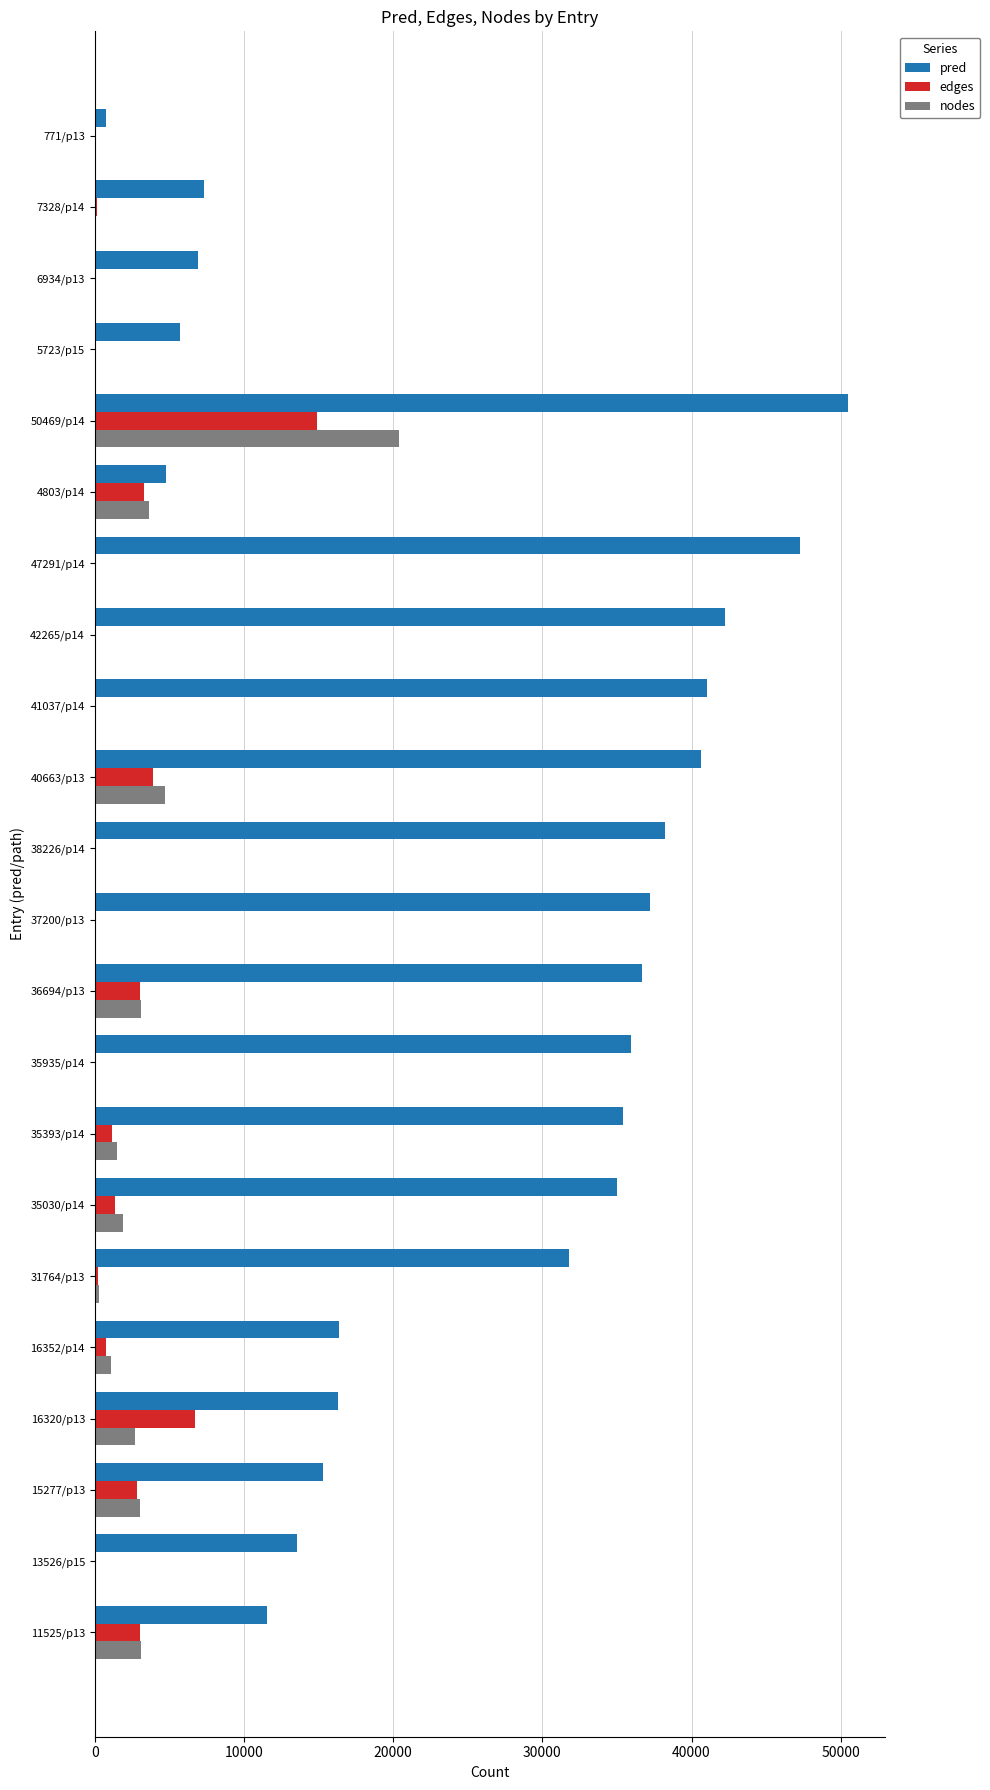

Which series has the largest total across all categories?

pred